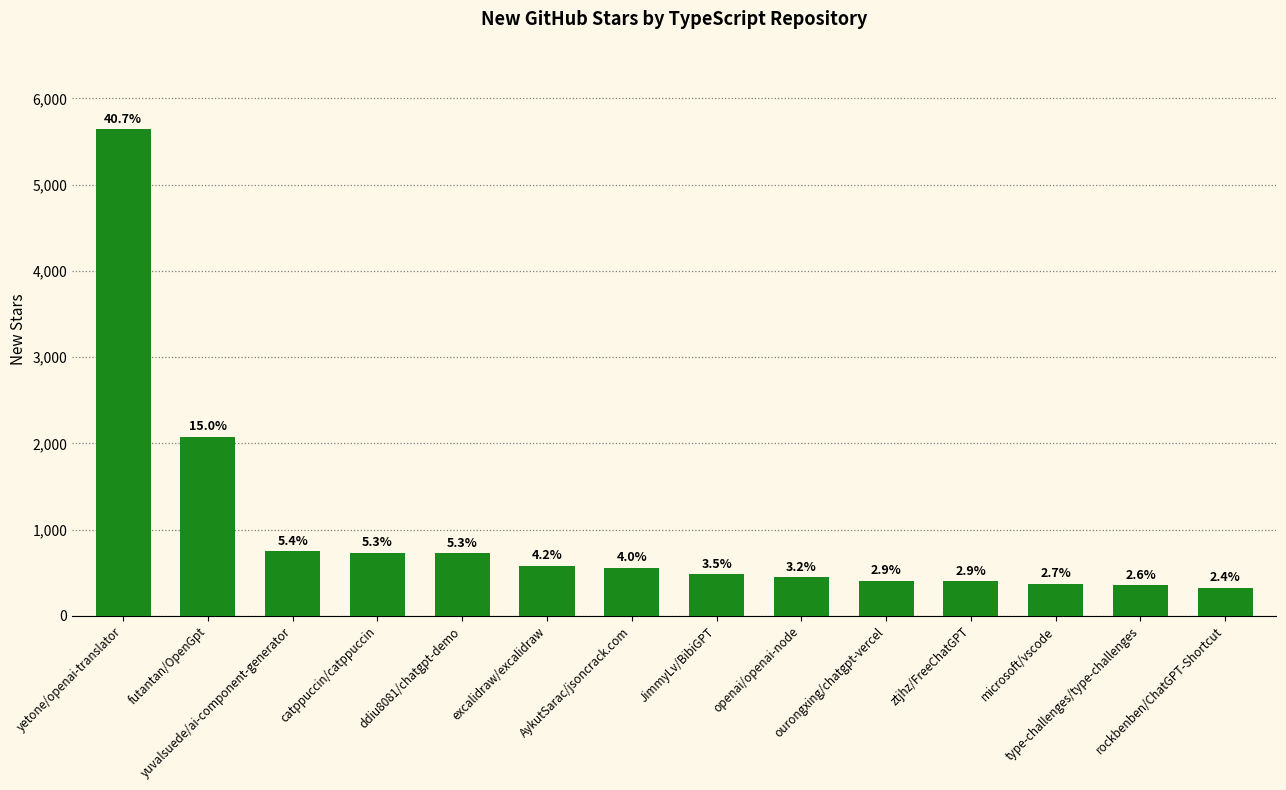

What is the difference between the second highest and second lowest values?

1726